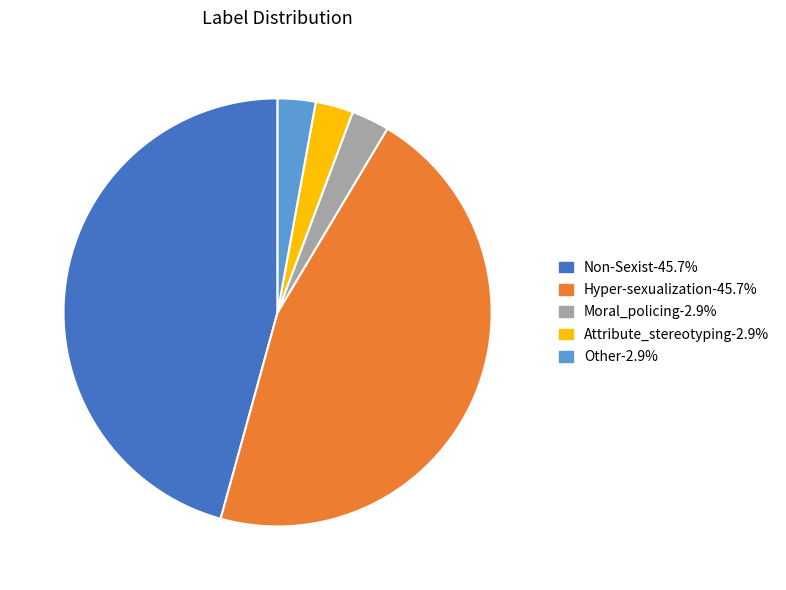

The Attribute_stereotyping slice represents 11% of the pie. True or false?

False